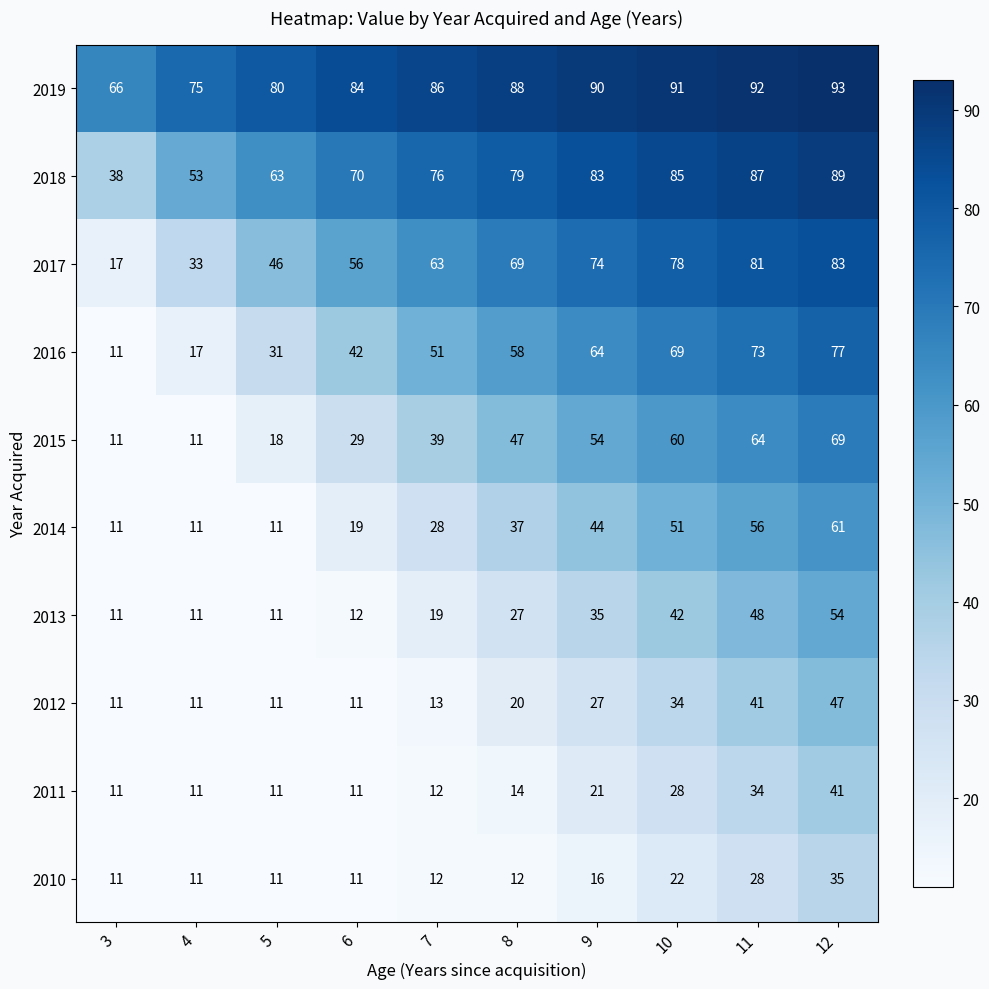

Which category has the lowest value in the 2017 series?

3